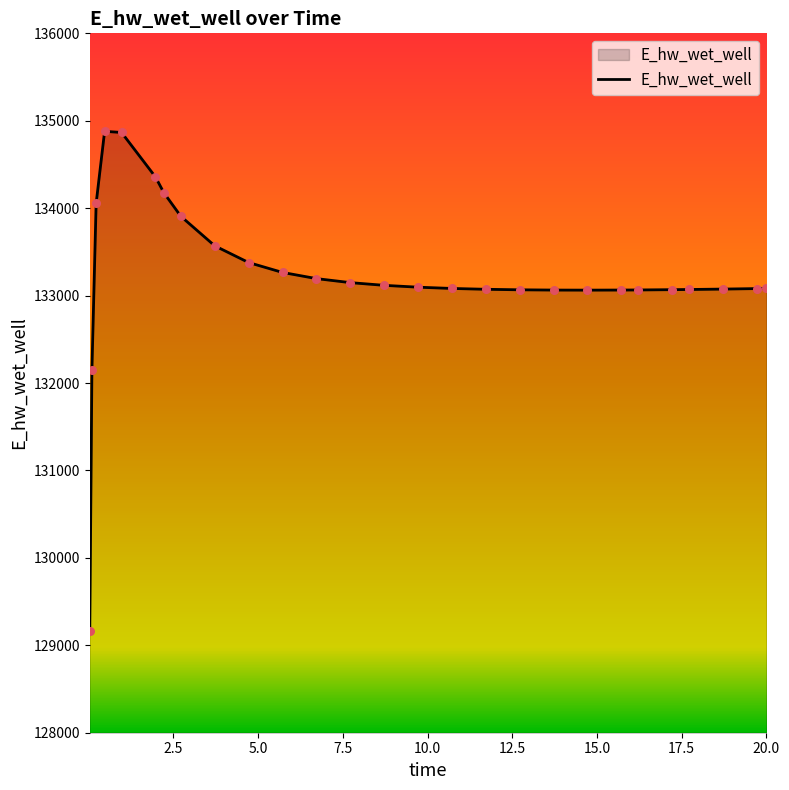

What is the minimum value shown in the chart?

129163.8